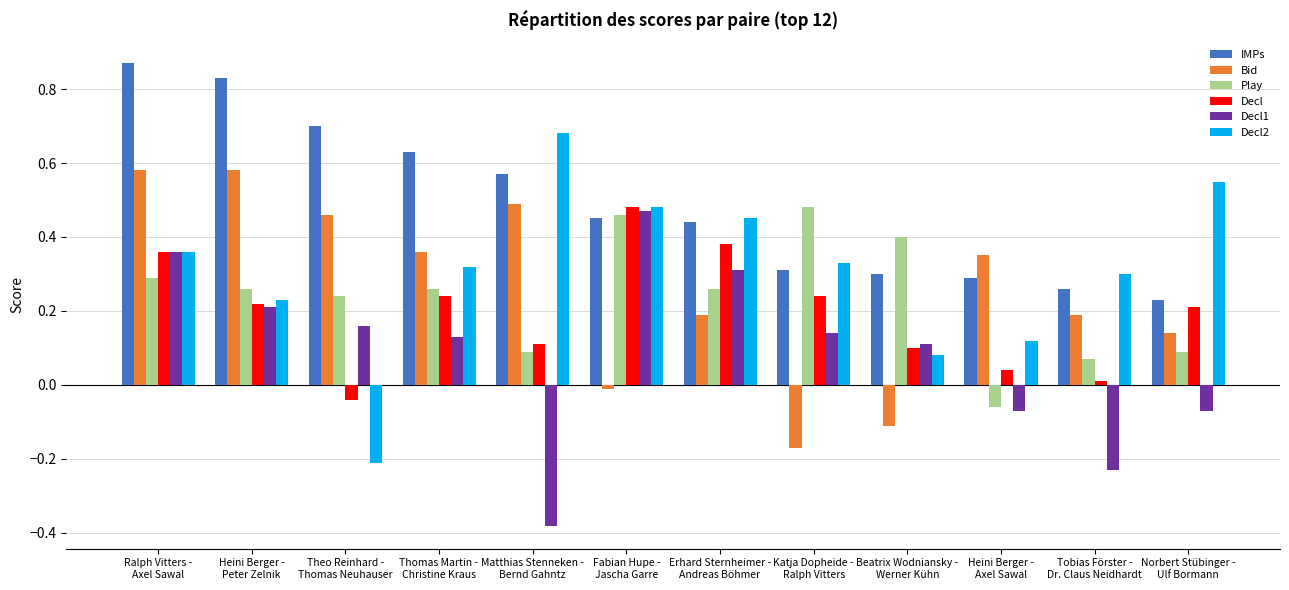

Which series has the largest total across all categories?

IMPs